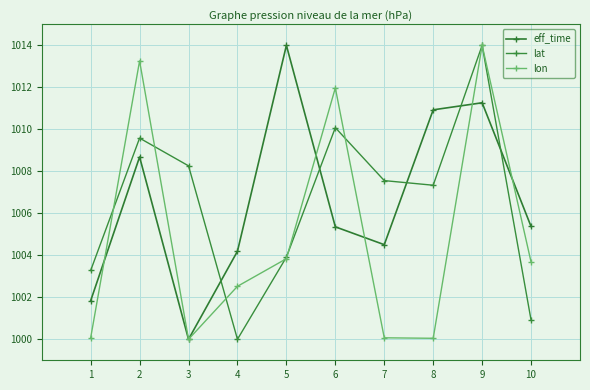

How many series are shown in this chart?

3